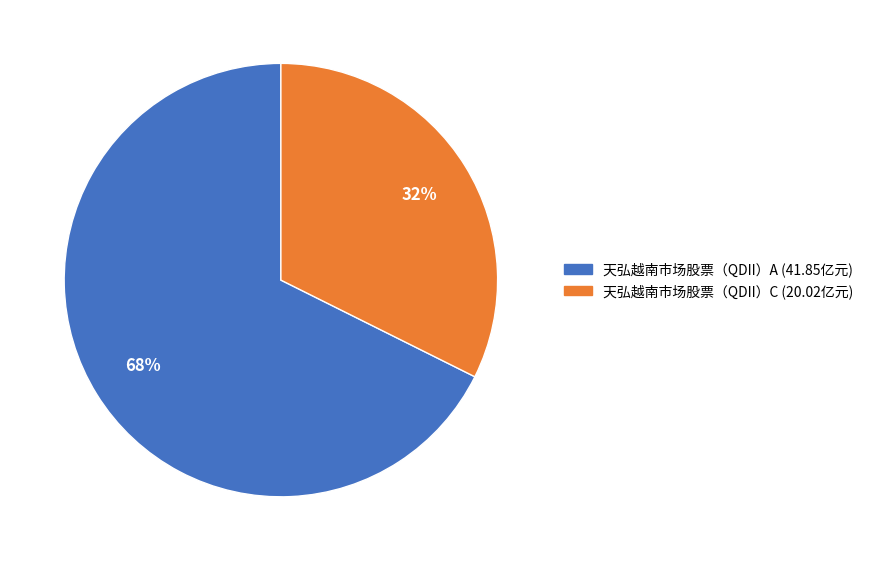

Which category has the smallest portion of the pie?

天弘越南市场股票（QDII）C